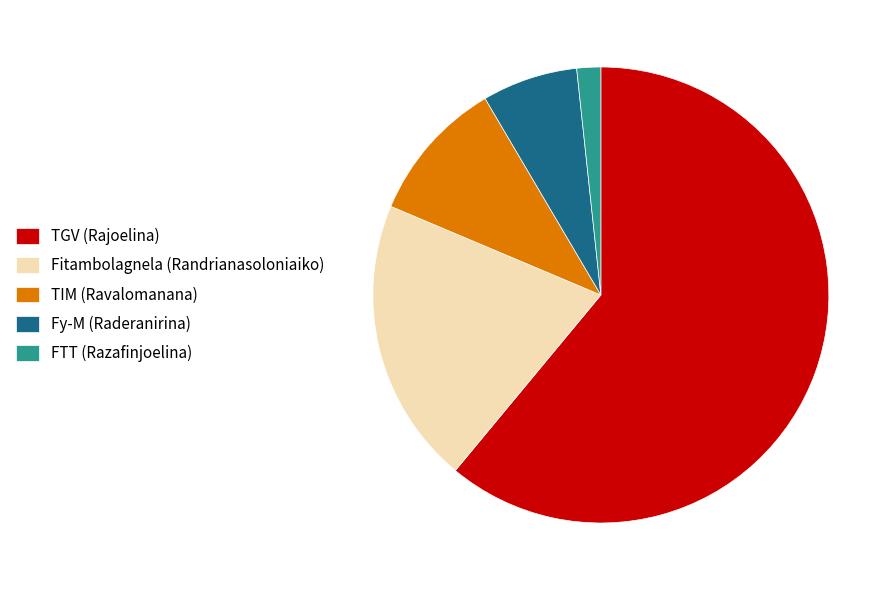

Do TIM (Ravalomanana) and Fy-M (Raderanirina) together represent more than half of the pie?

No